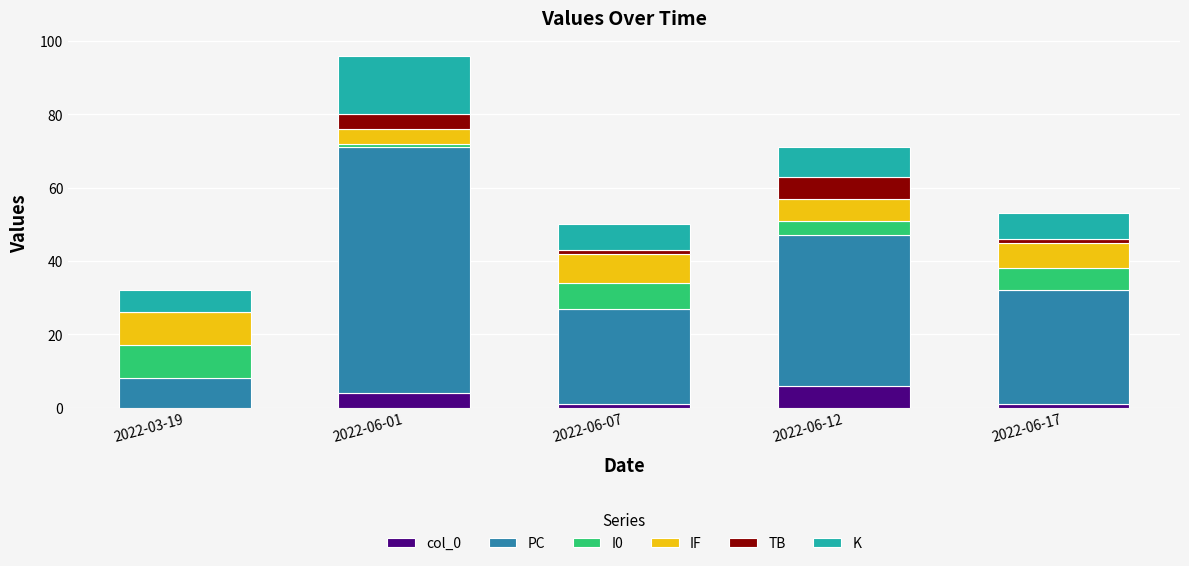

At which category is the sum across all series the highest?

2022-06-01